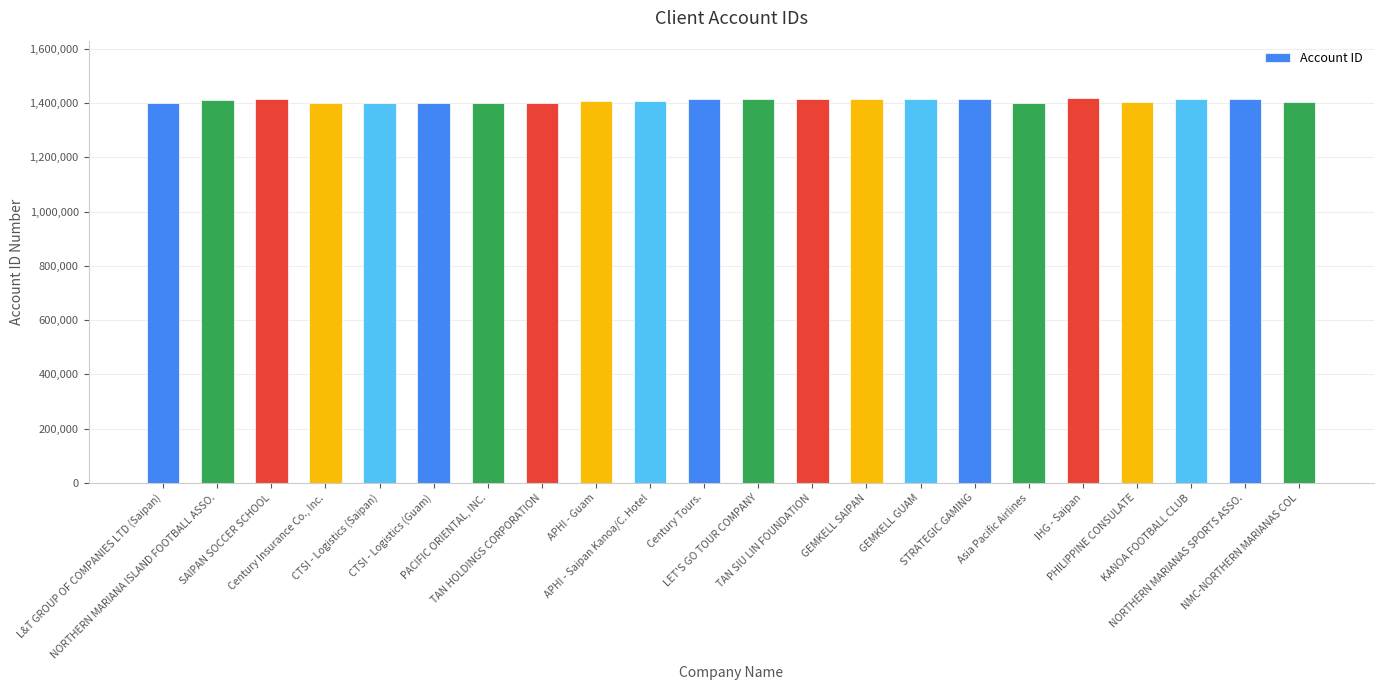

Does the chart contain stacked bars?

No